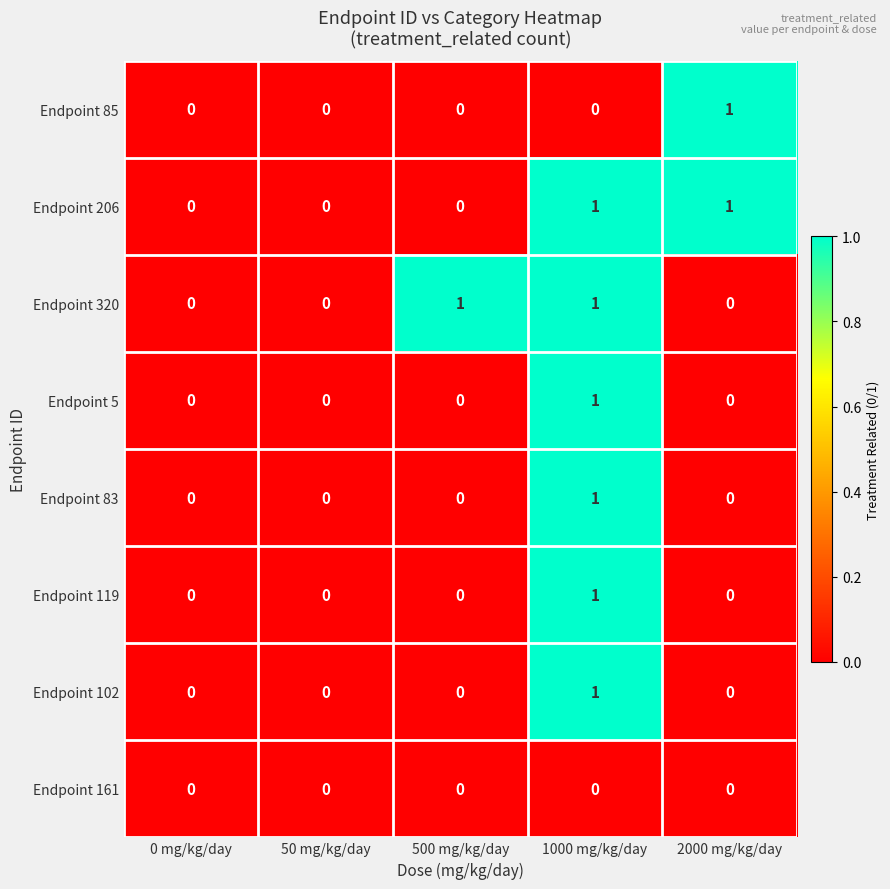

At which label does Endpoint 102 reach its peak?

1000 mg/kg/day